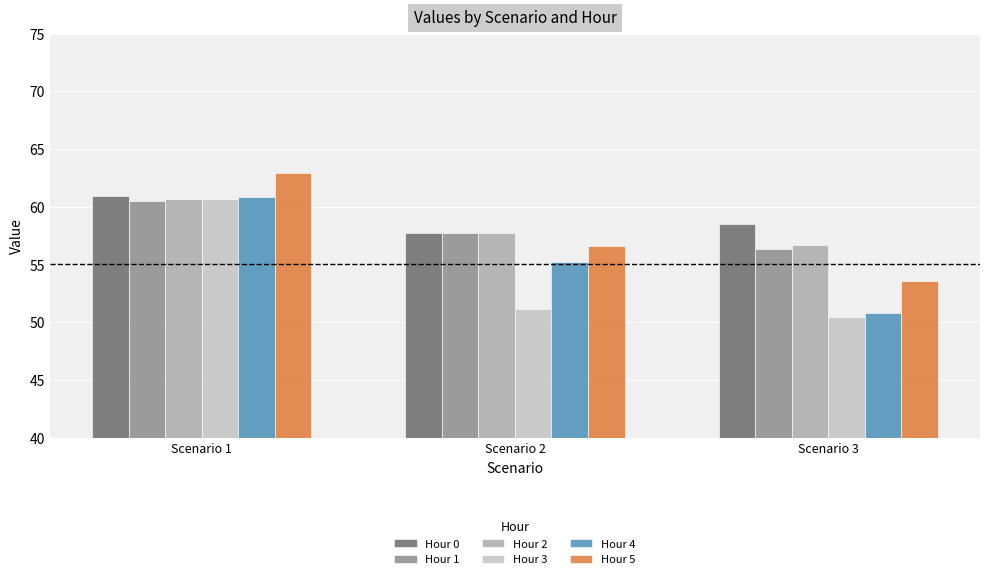

List the labels in order of Hour 2 value, largest first.

Scenario 1, Scenario 2, Scenario 3